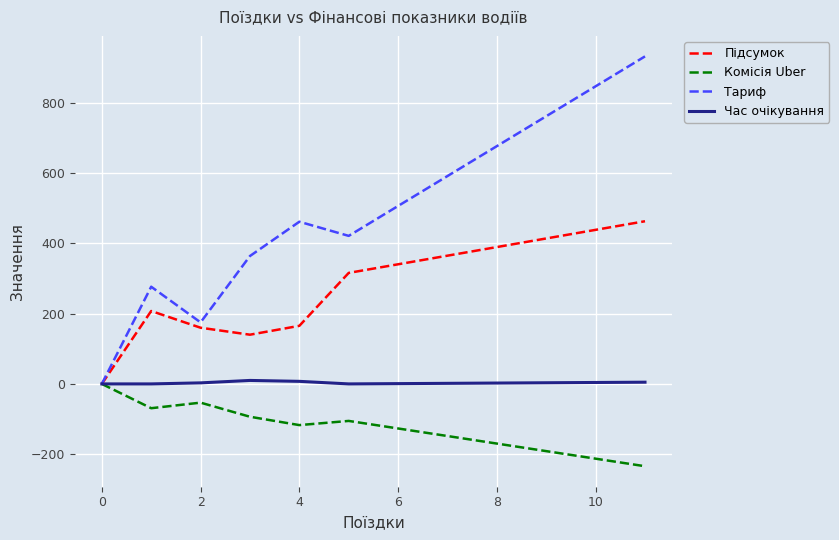

Which series has the widest spread of values?

Тариф